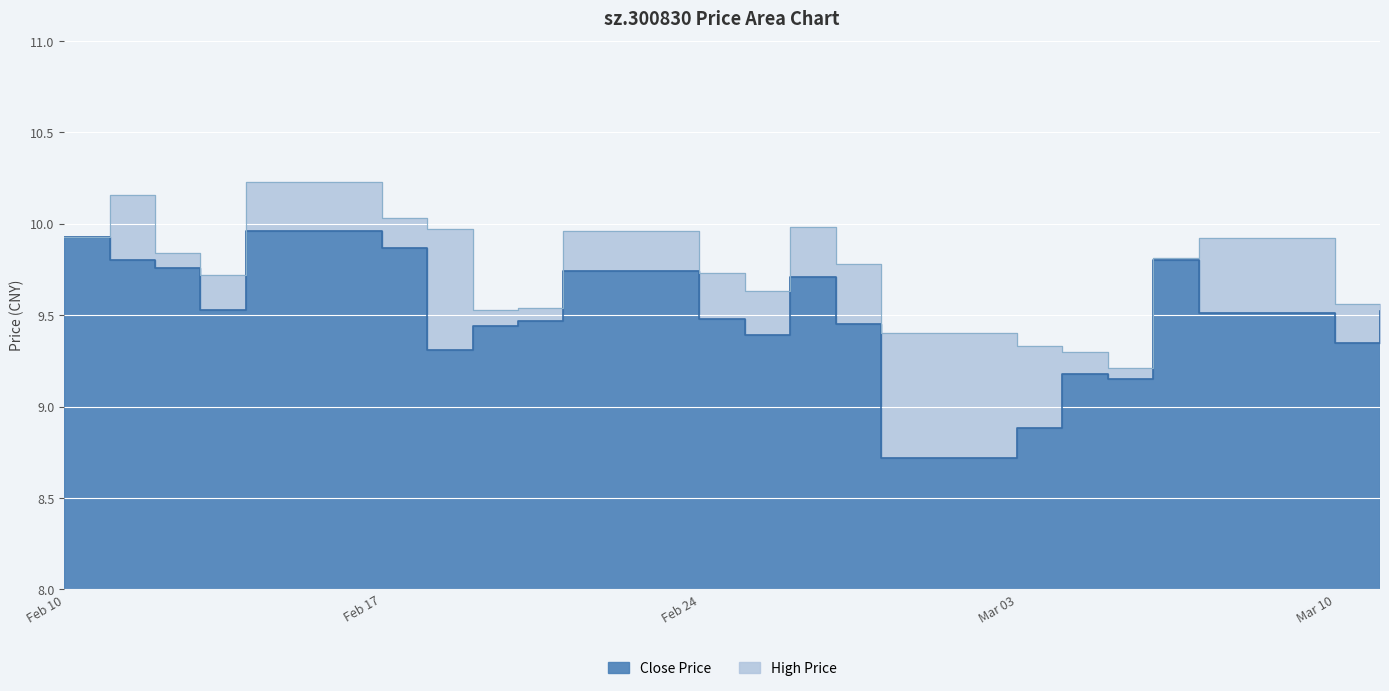

Rank the series by their average value, from lowest to highest.

close, high